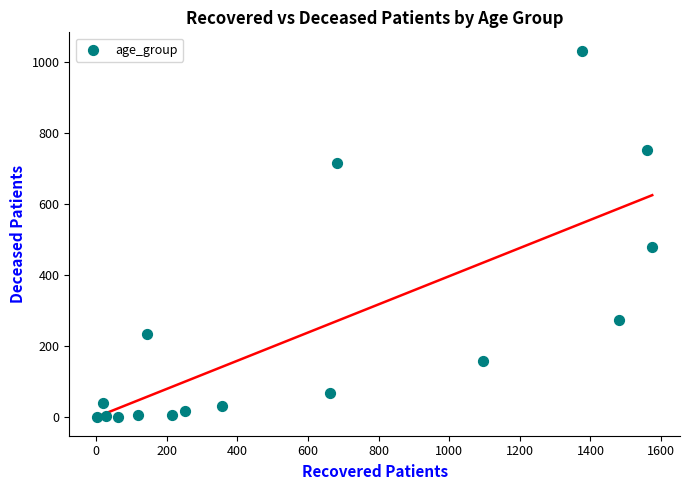

What is the range of X values (max minus min)?

1572